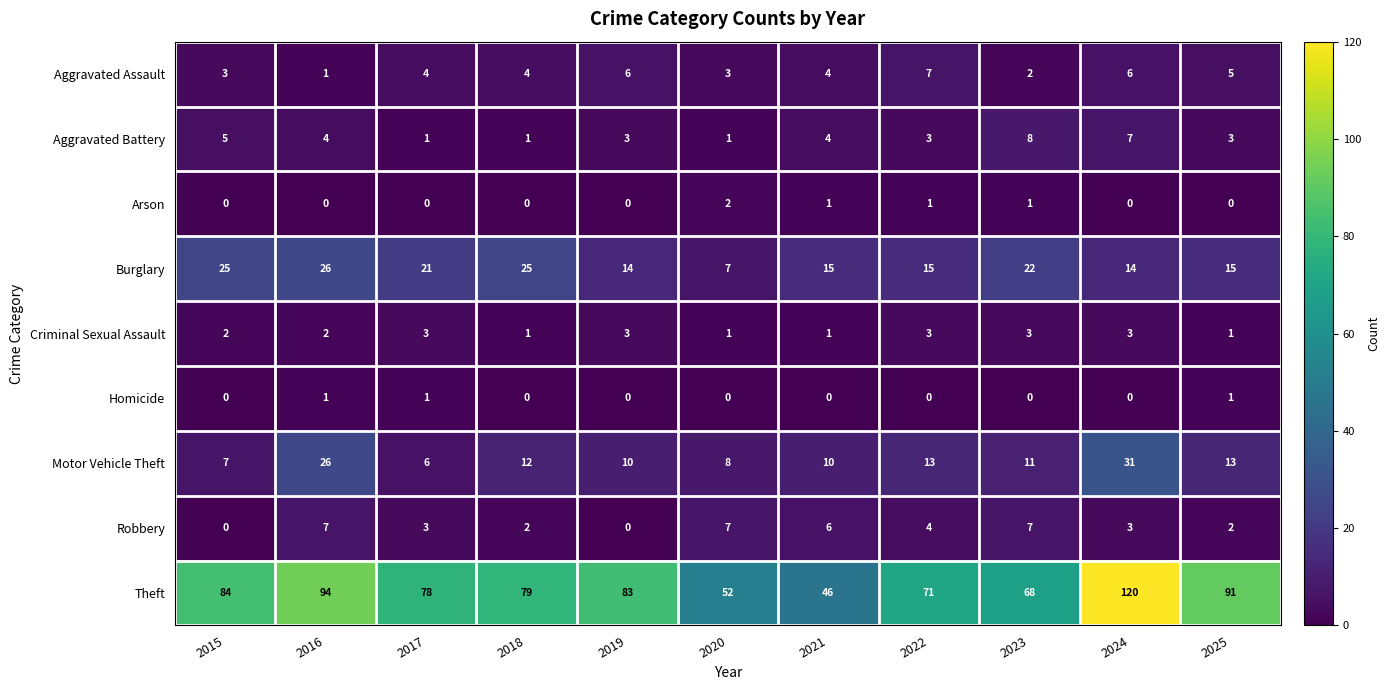

What is the approximate value of Criminal Sexual Assault at 2022?

3